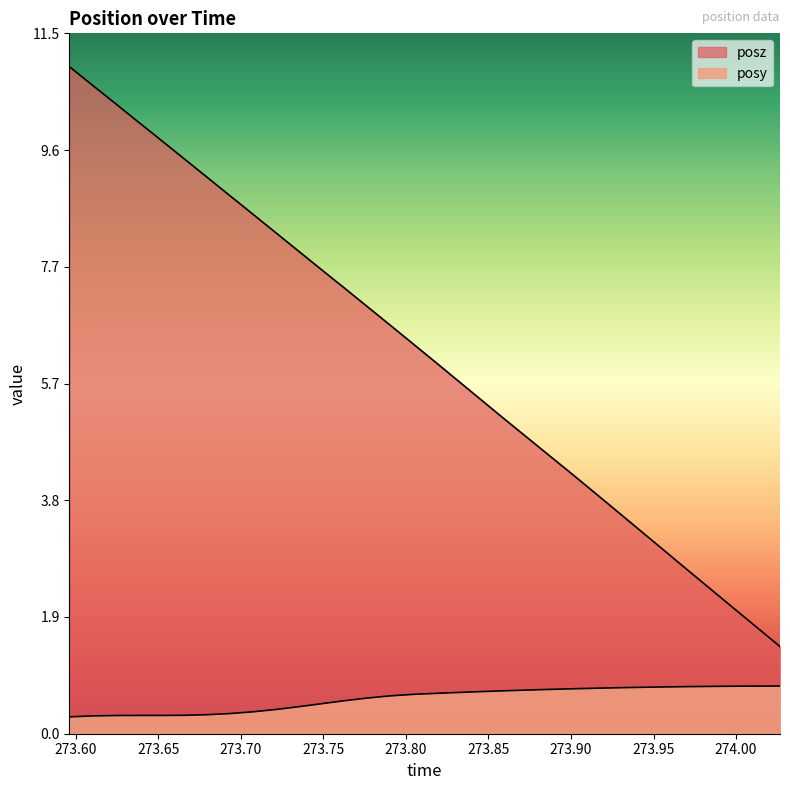

How many data points in posz are less than 6?

15